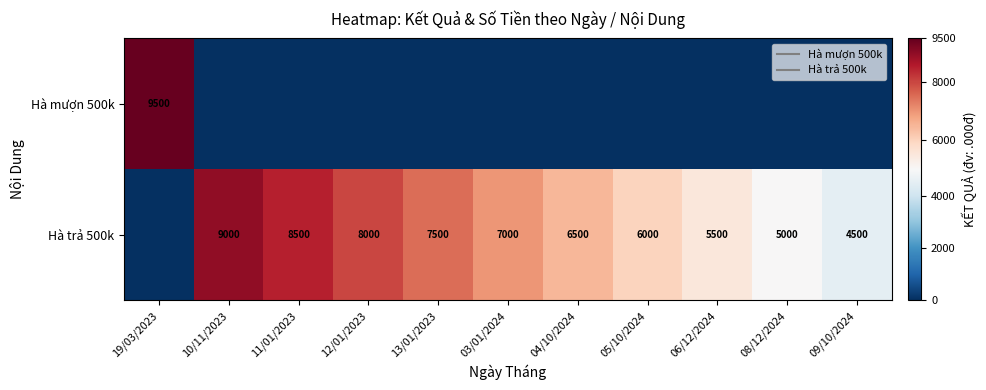

How many values in Hà trả 500k are above zero?

10